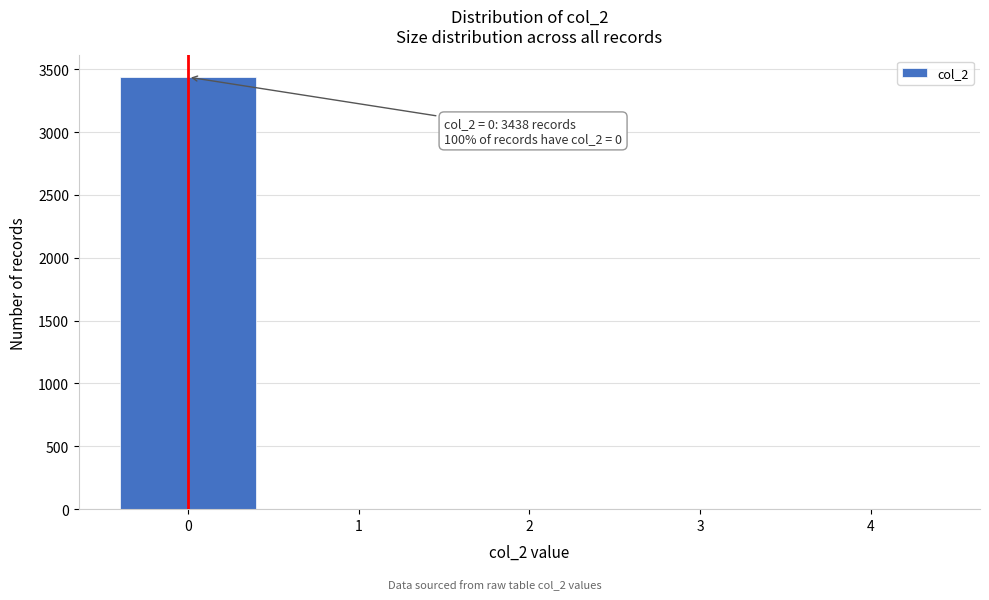

Which range on the x-axis has the tallest bar?

-0.5 to 0.5